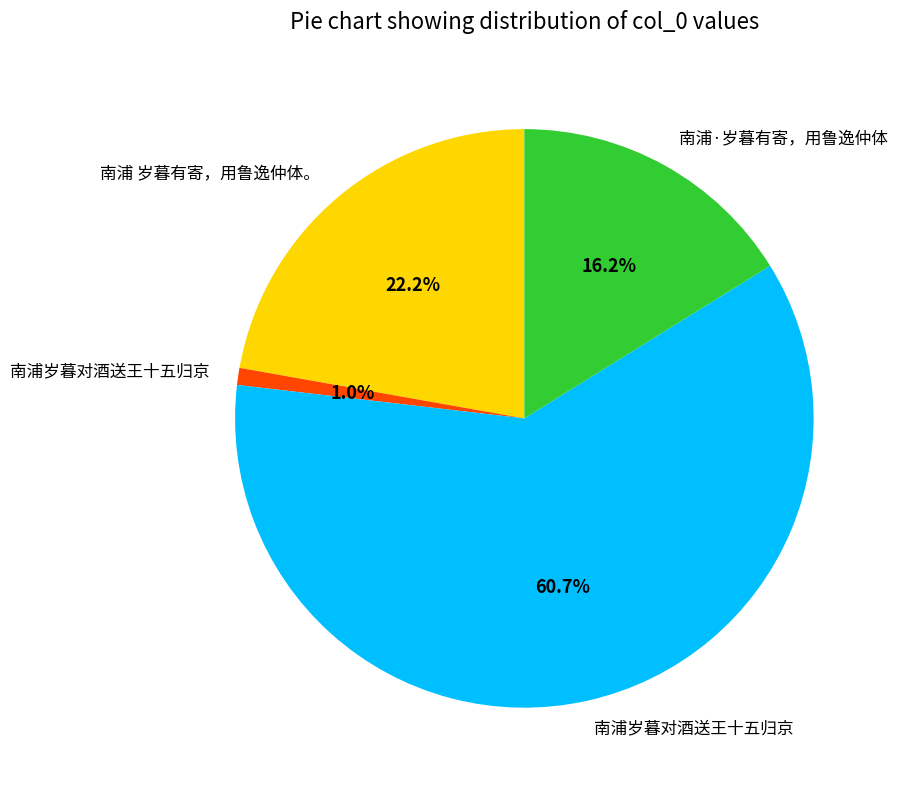

Is there any slice that represents more than half of the pie?

Yes